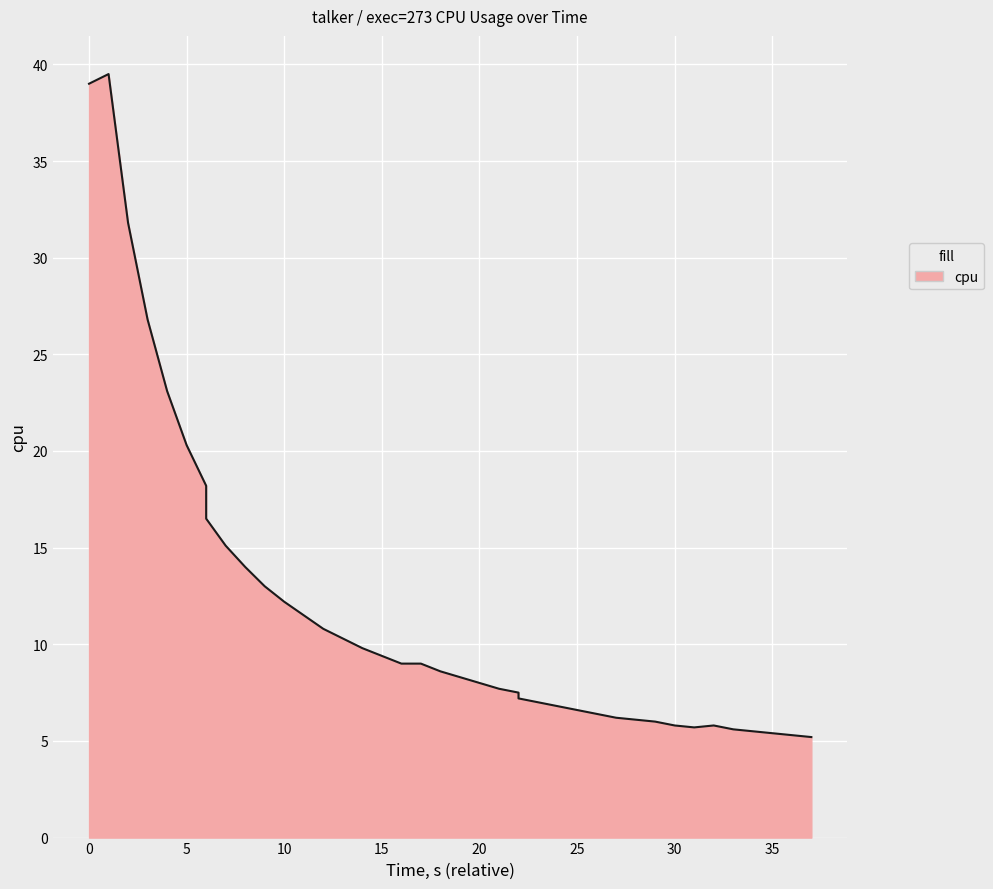

True or false: there are more than 2 points higher than both neighbors.

False